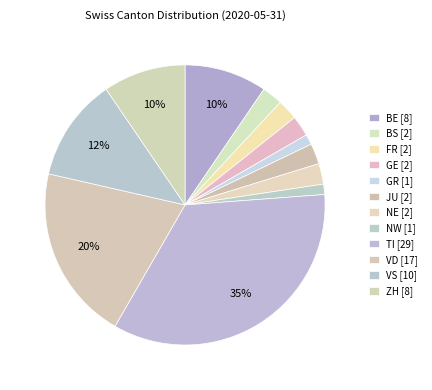

Which category has the biggest portion of the pie?

TI